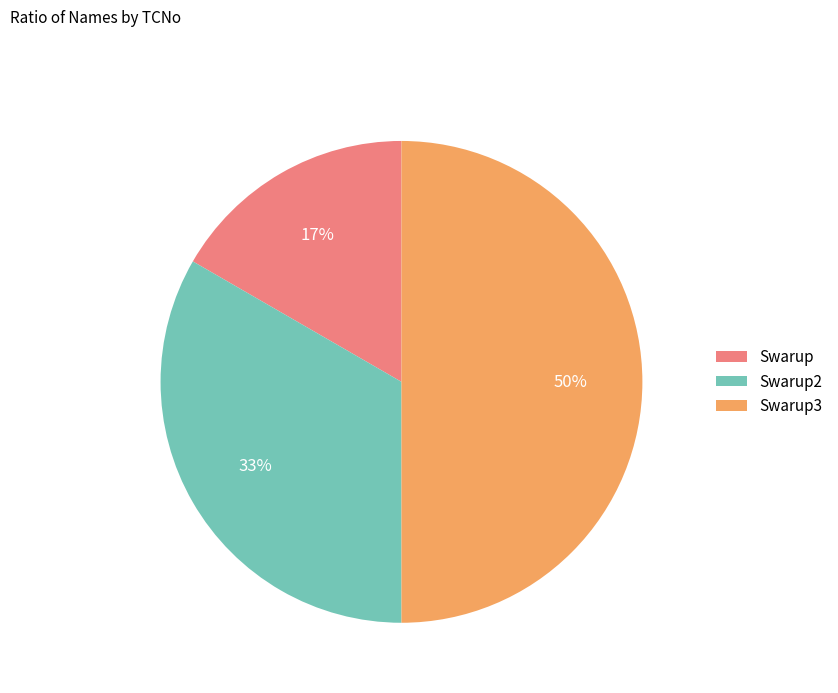

To the nearest percent, what percentage of the pie is Swarup3?

50%